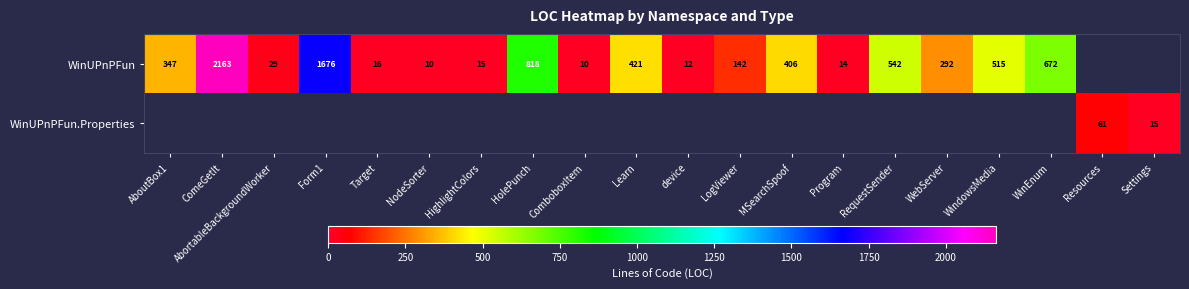

The value of WinUPnPFun at RequestSender is 542. True or false?

True